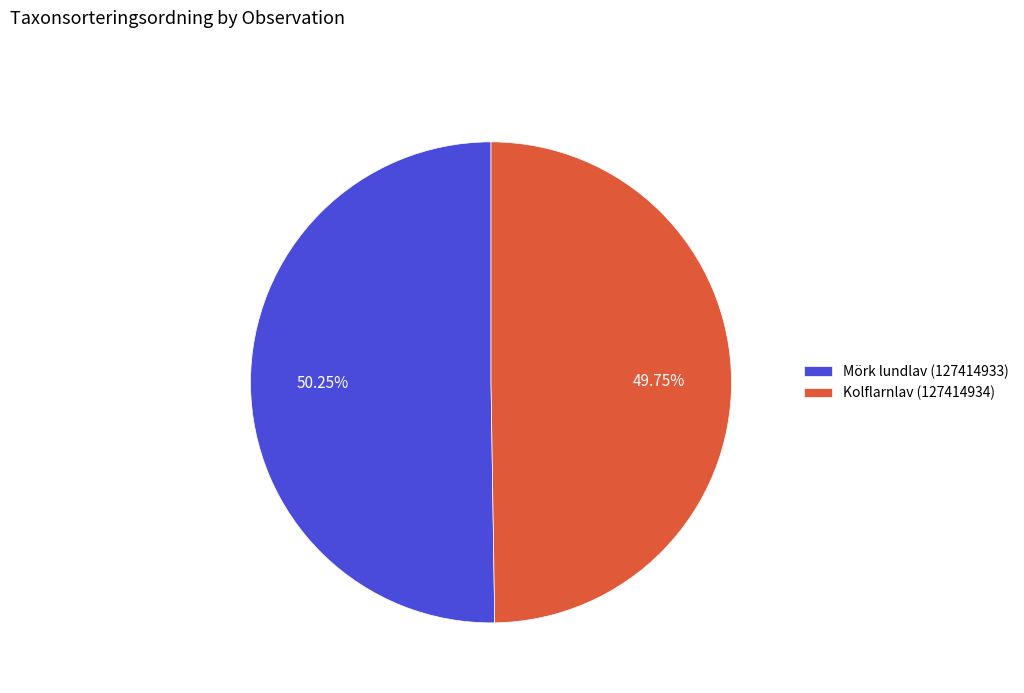

To the nearest percent, what percentage of the pie is Kolflarnlav (127414934)?

50%